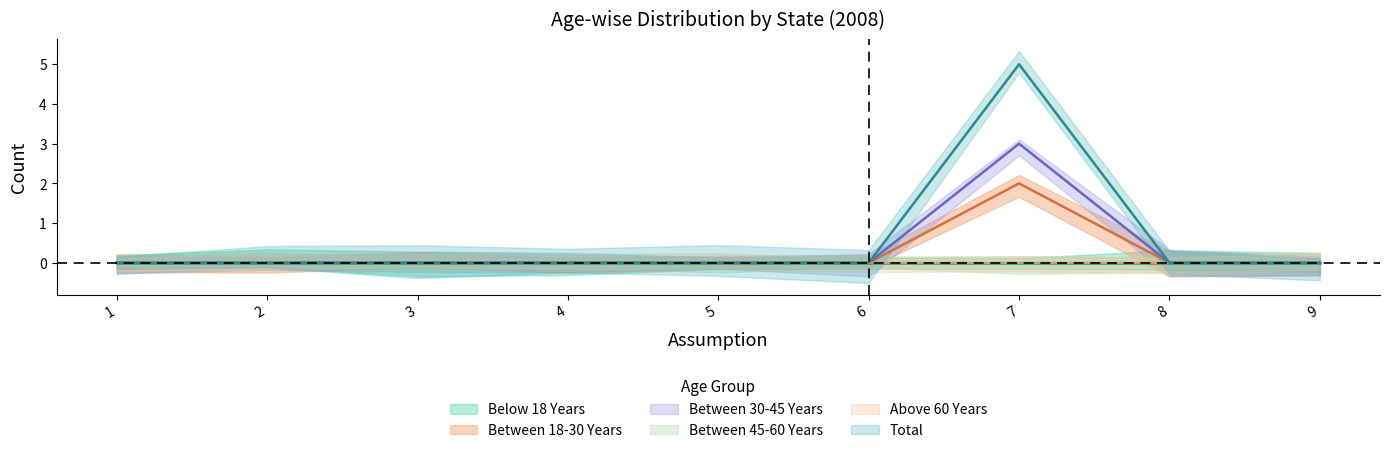

True or false: Total and Between 30-45 Years cross at least once.

False